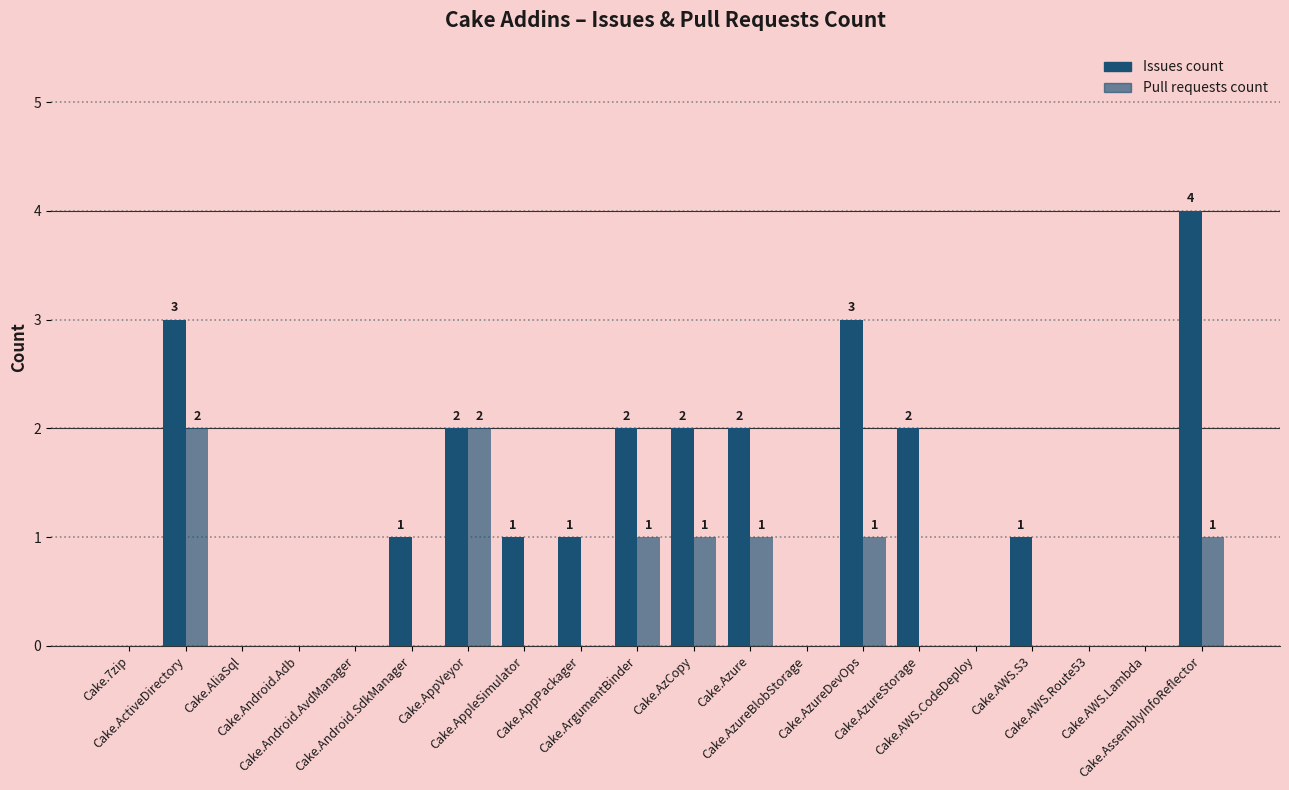

Count the number of data series in this chart.

2